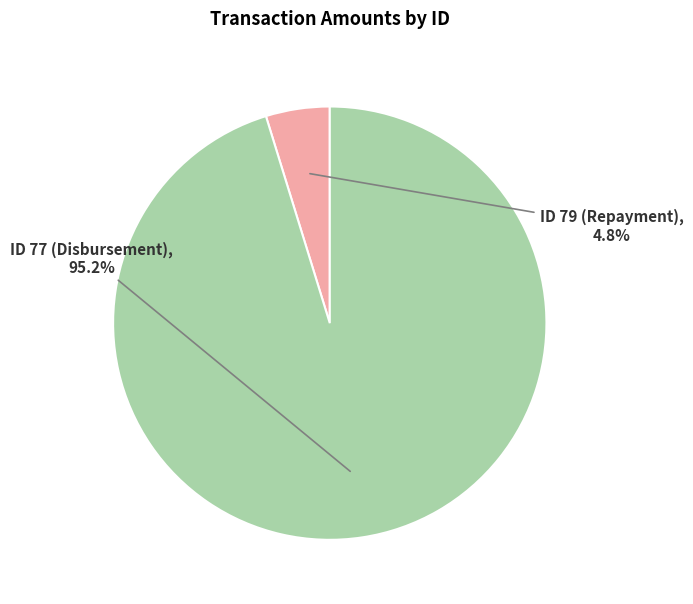

Is there a majority slice in this chart?

Yes